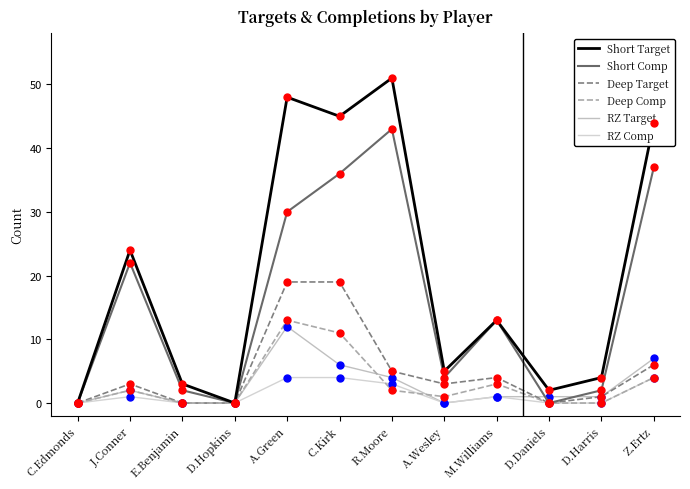

What are all the series names shown in the legend?

Short Target, Short Comp, Deep Target, Deep Comp, RZ Target, RZ Comp